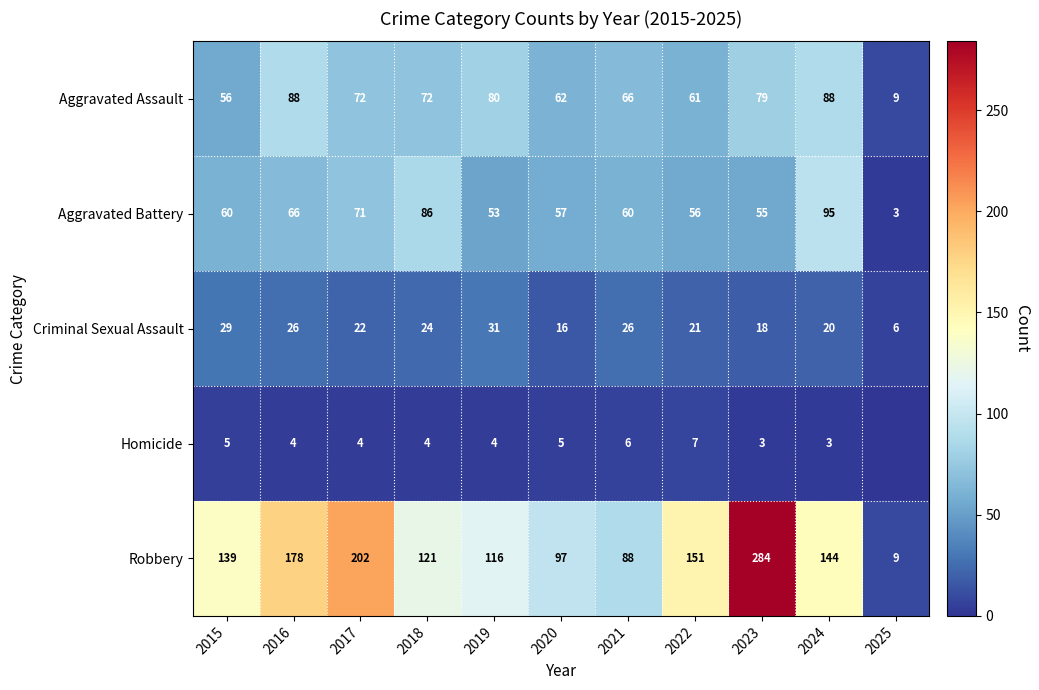

What is the spread (max minus min) of values at 2022?

144